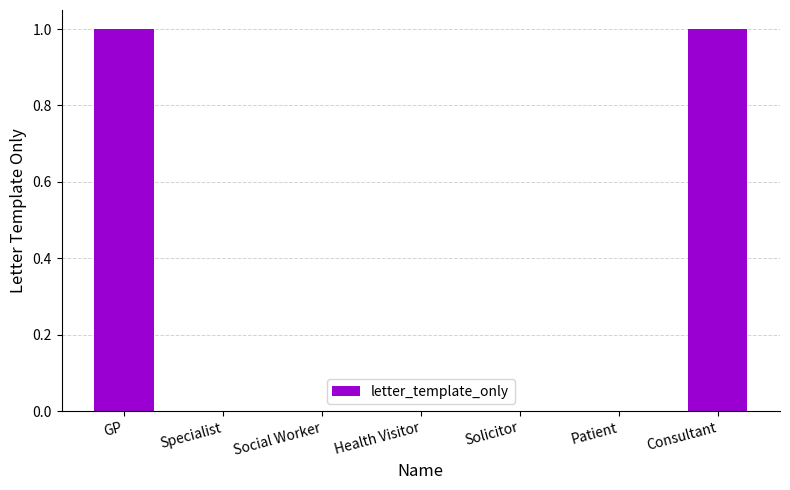

Is it true that the value at Specialist is 0?

True